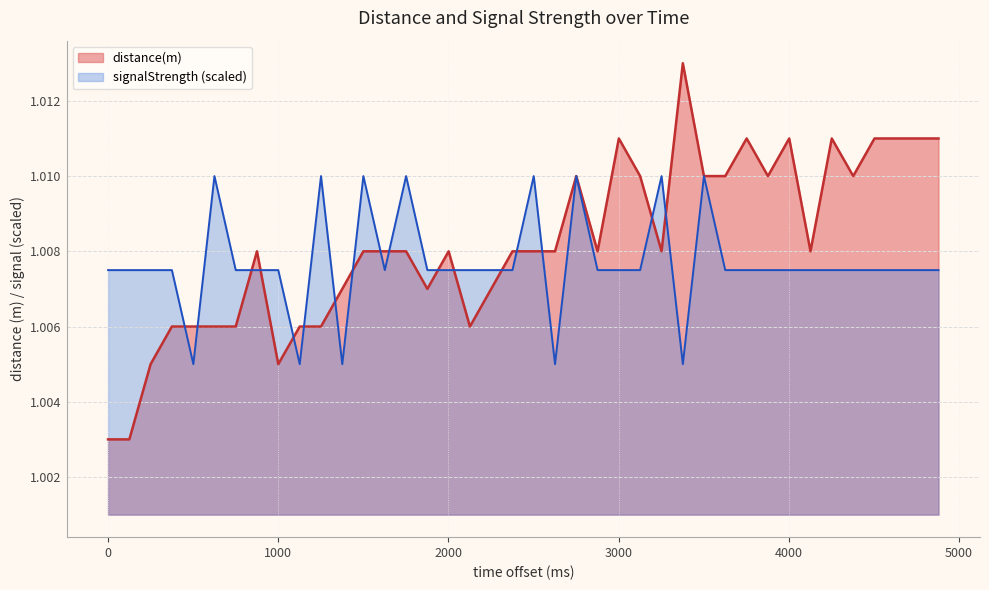

How many data points does each series have?

40